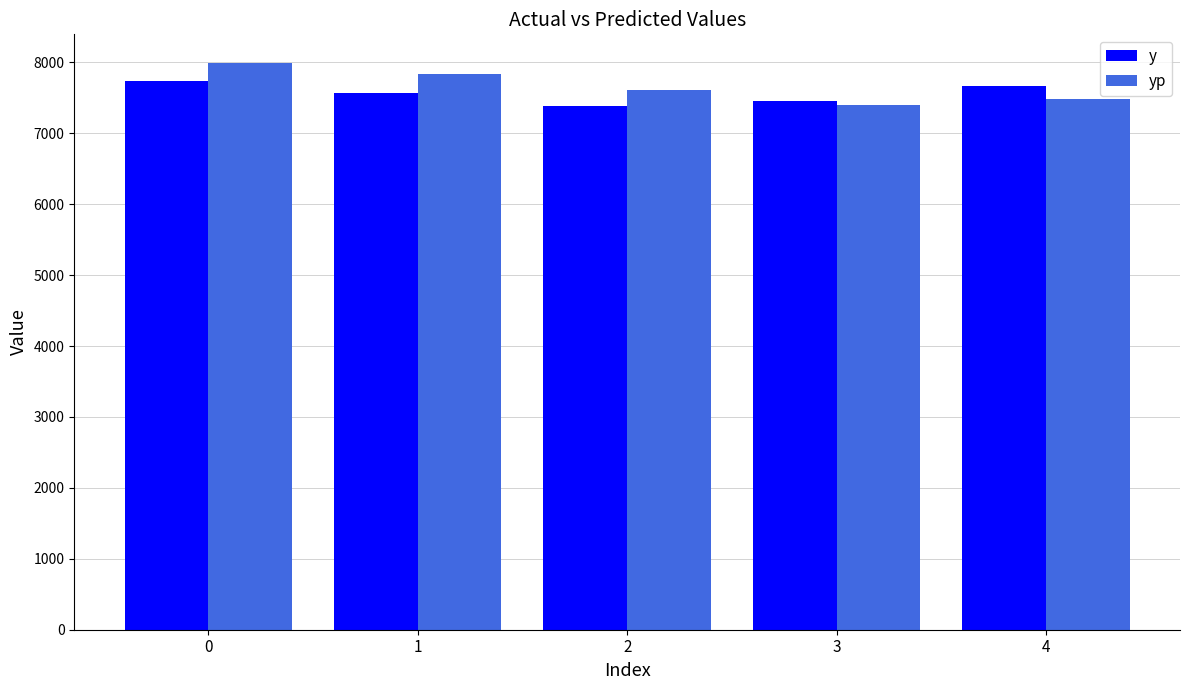

What is the sum of all yp values?

38322.1